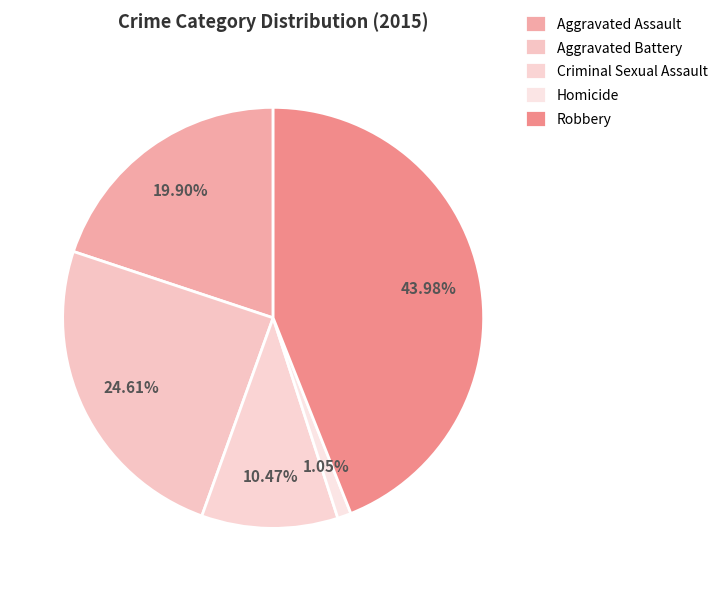

To the nearest percent, what portion does Criminal Sexual Assault represent?

10%